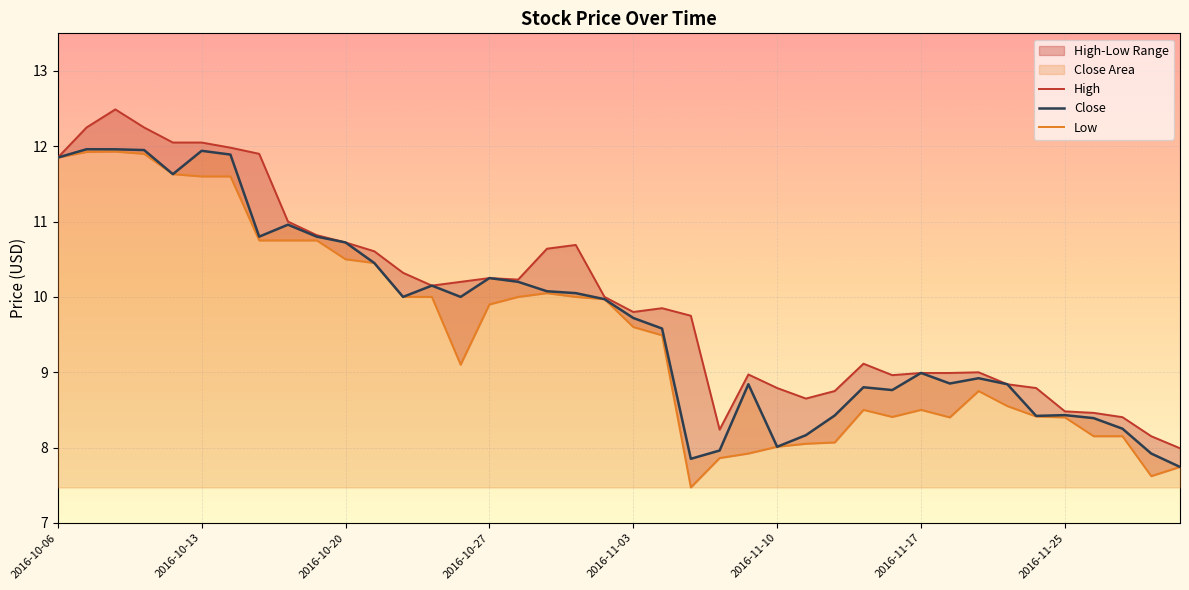

How many data points in High are less than 10?

20